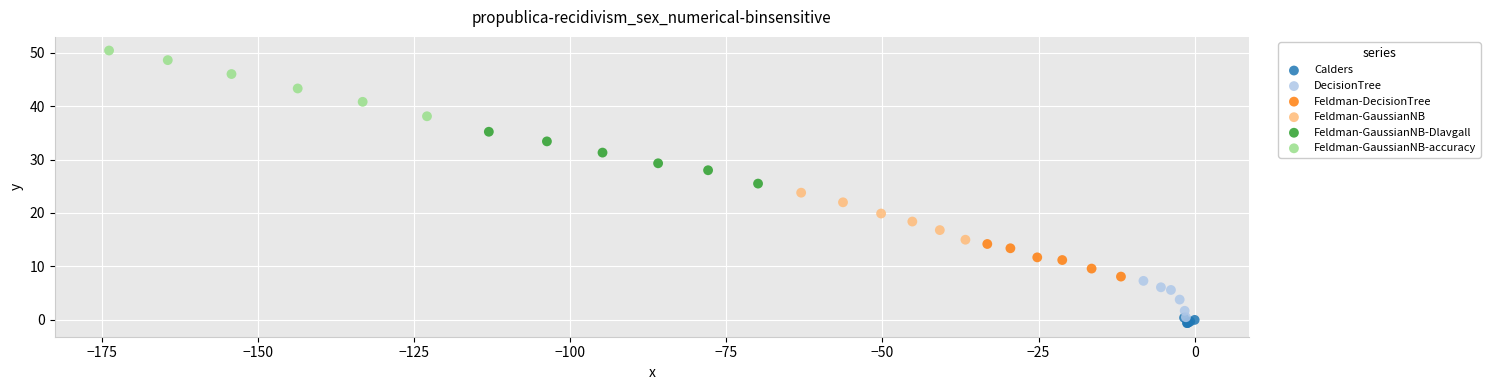

Which series has the largest Y range (max minus min)?

Feldman-GaussianNB-accuracy